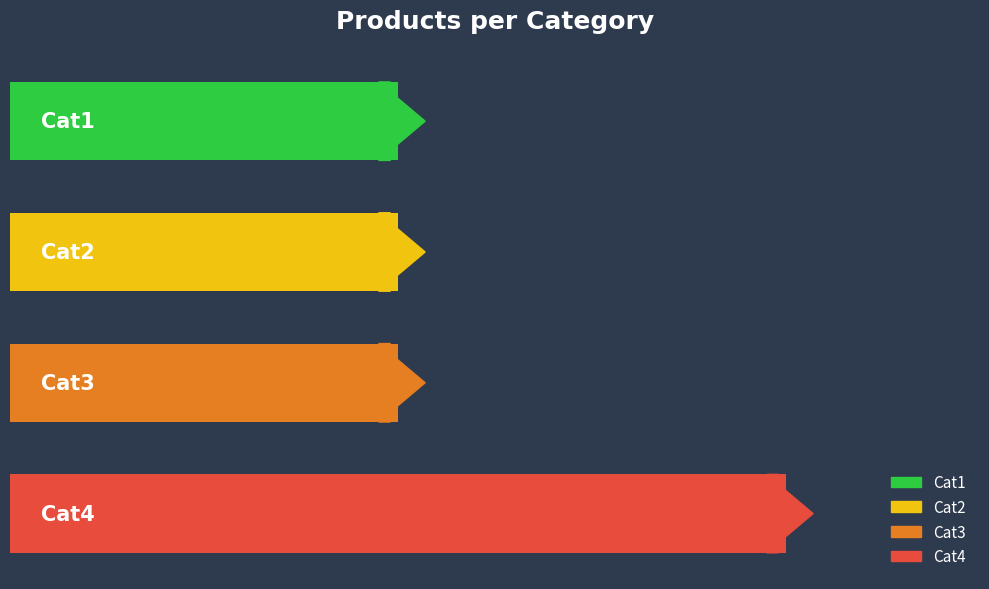

How many values exceed 1?

1